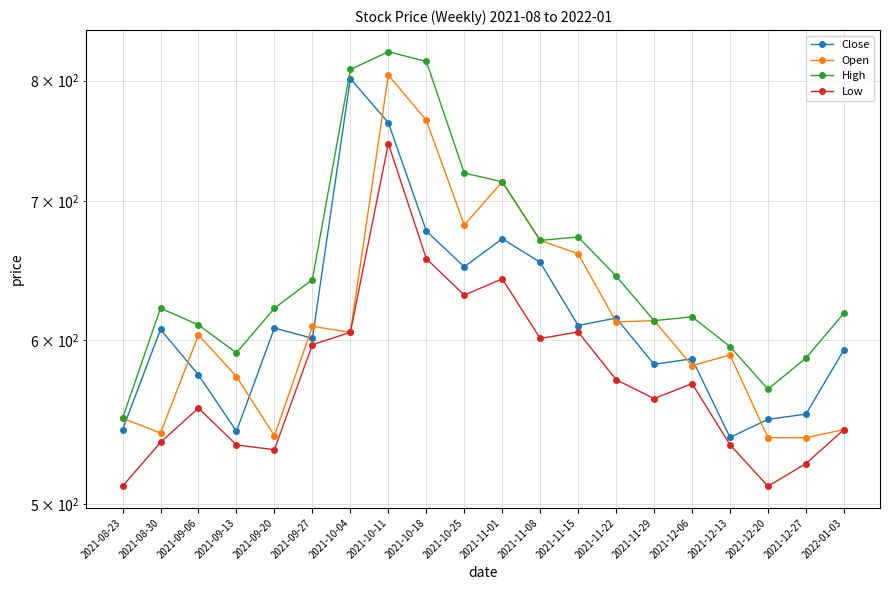

Does the chart have visible grid lines?

Yes